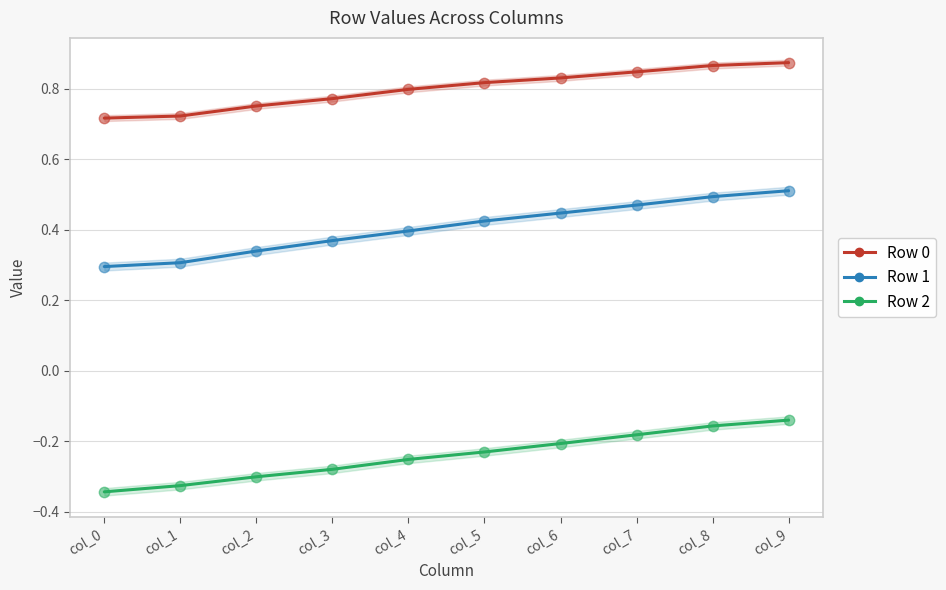

Which series has the largest Y range (max minus min)?

Row 1